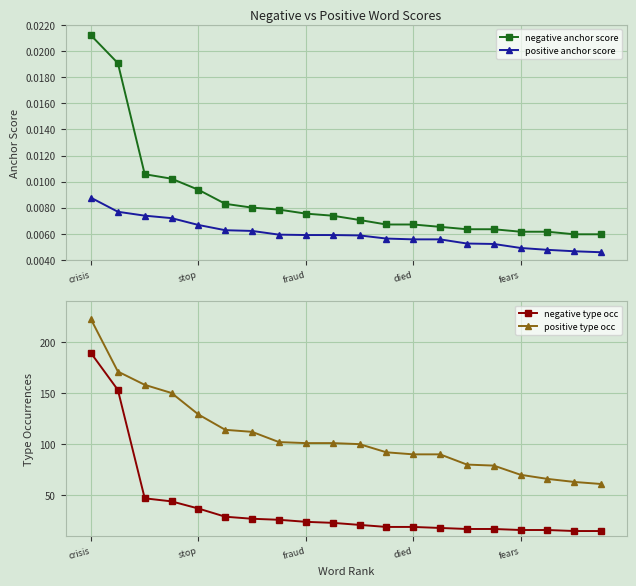

How many positive anchor score values are between 0 and 1?

20